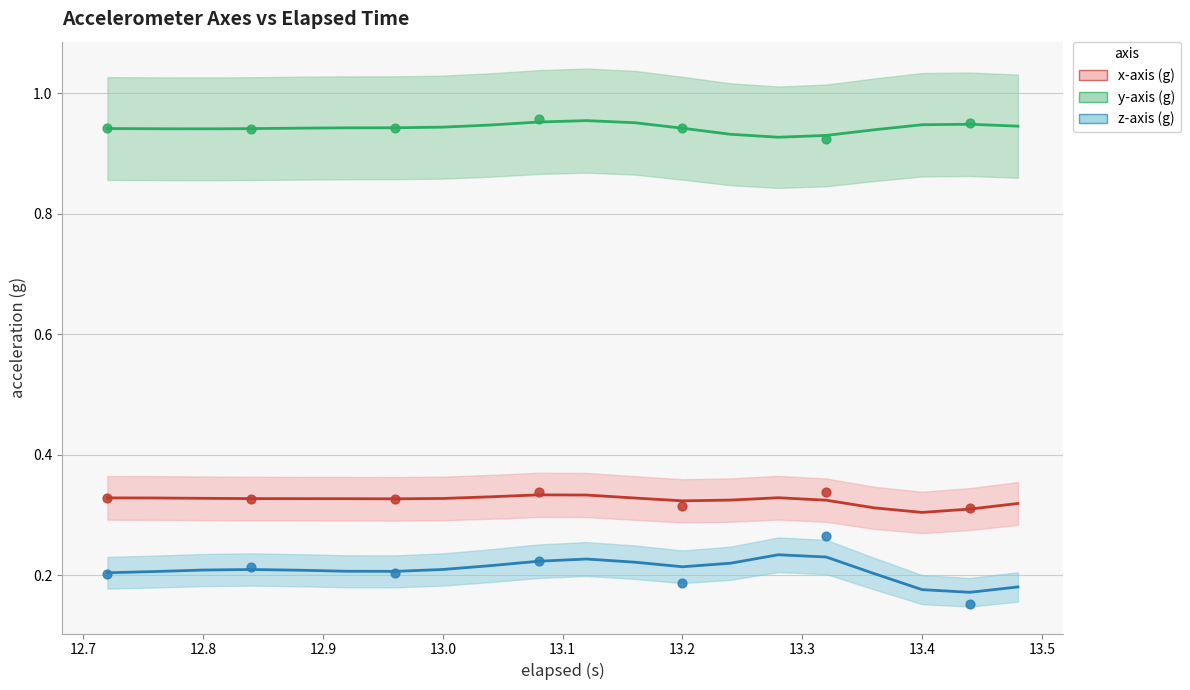

Which series contains the highest Y value?

y-axis (g)